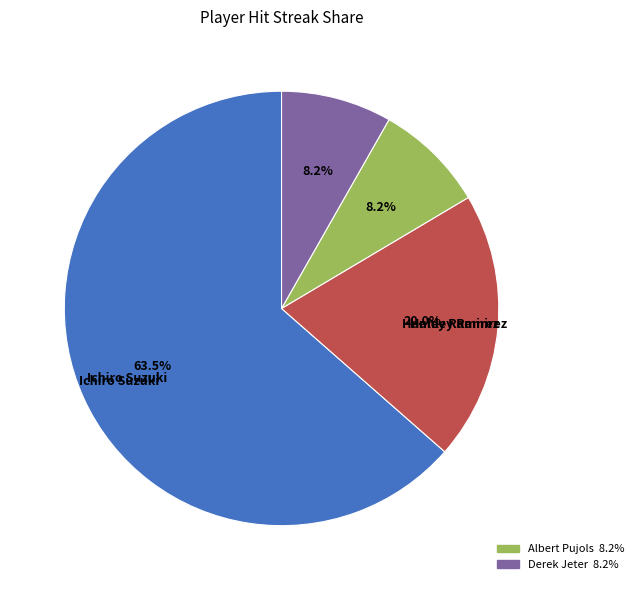

Is there a majority slice in this chart?

Yes